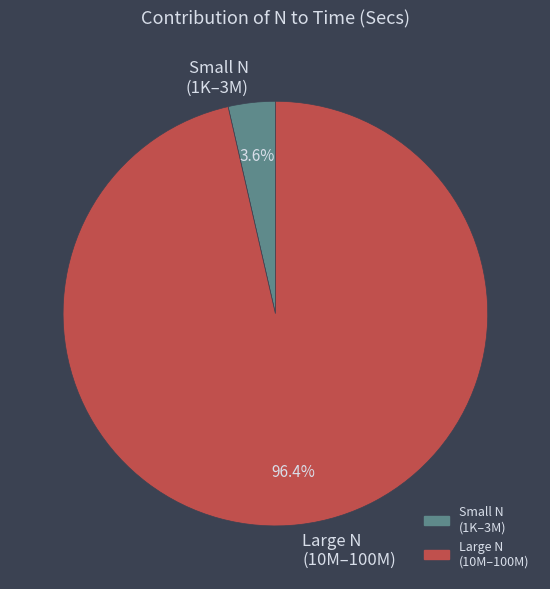

What is the smallest slice in the pie chart?

Small N (1K–3M)